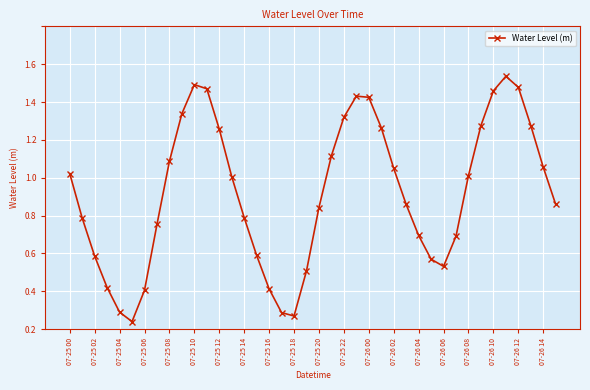

At which category does the data reach its first local peak?

07-25 10